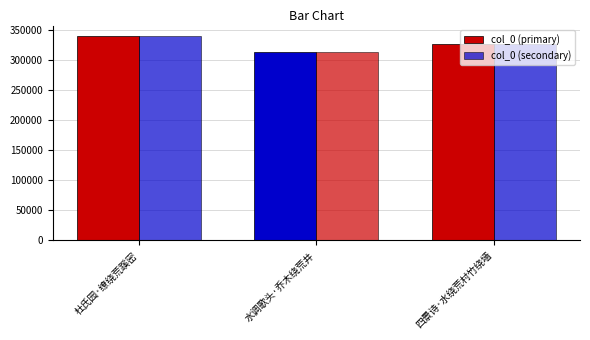

What is the average value of the col_0 (secondary) series?

327114